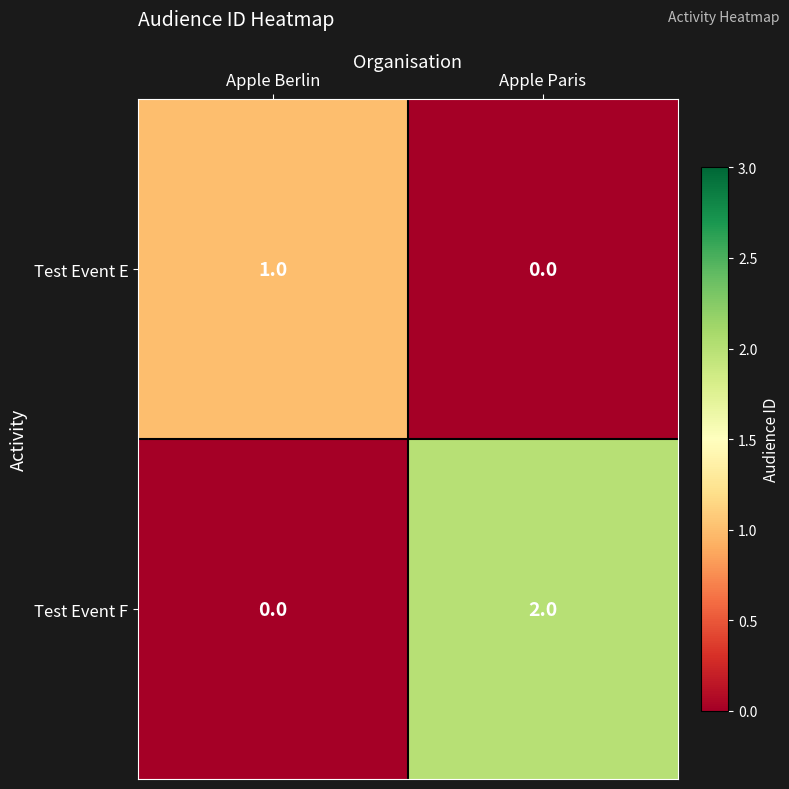

True or false: Test Event E has a value of 1 at Apple Paris.

False